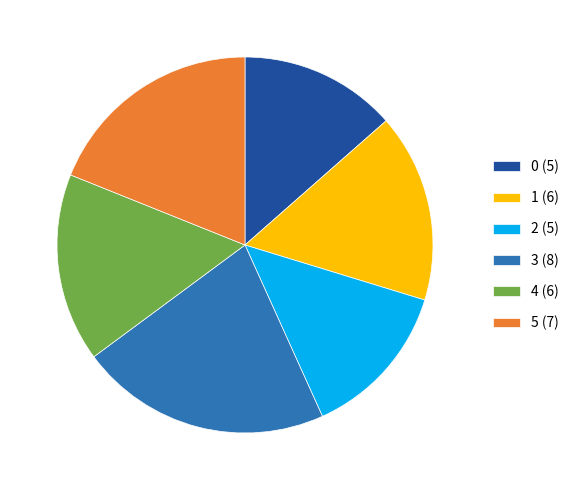

The 3 (8) slice represents 15% of the pie. True or false?

False